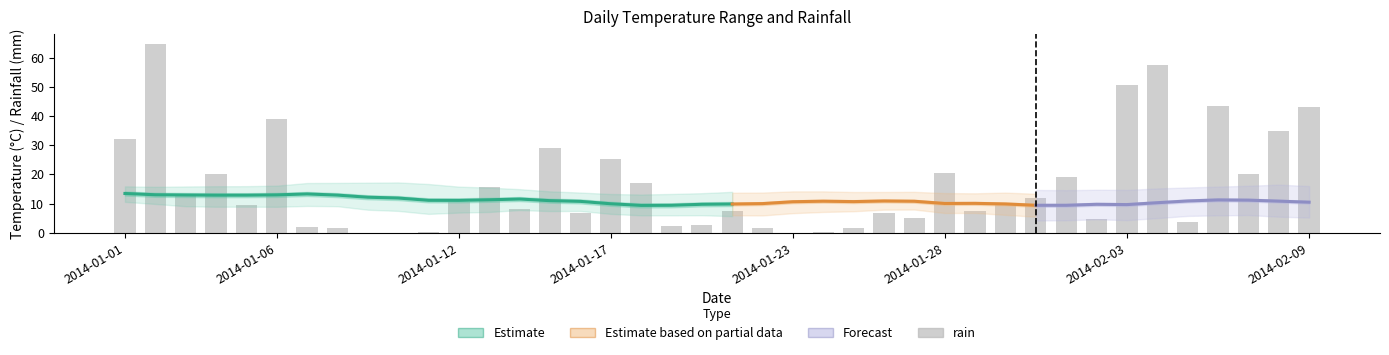

Is it true that ave.temp equals 14.9 at 2014-02-03?

False